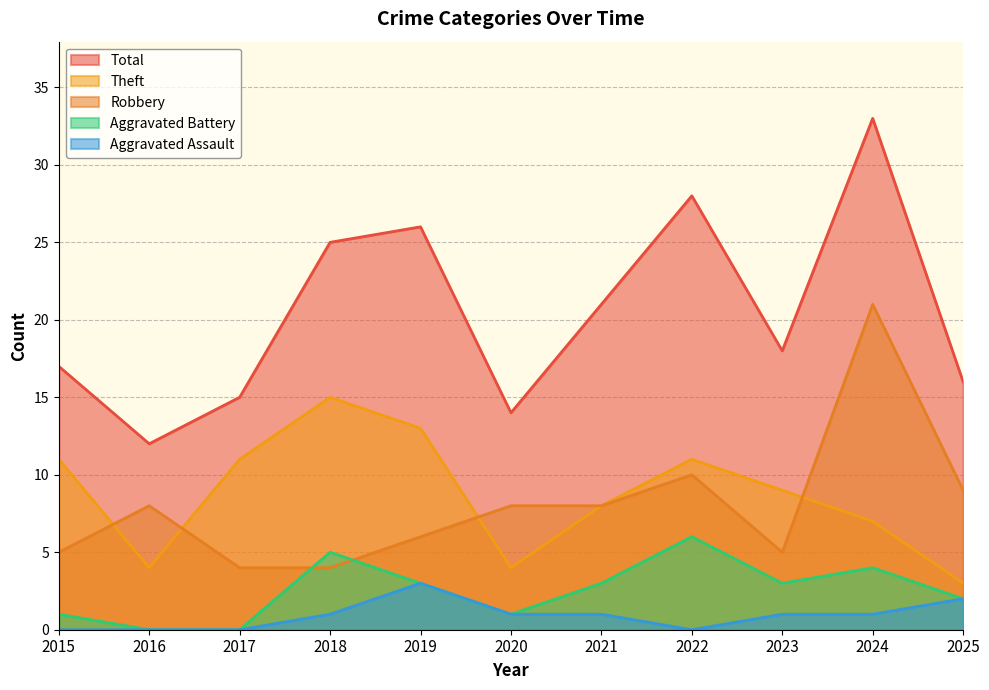

Which series changed the most between 2020 and 2022?

Total